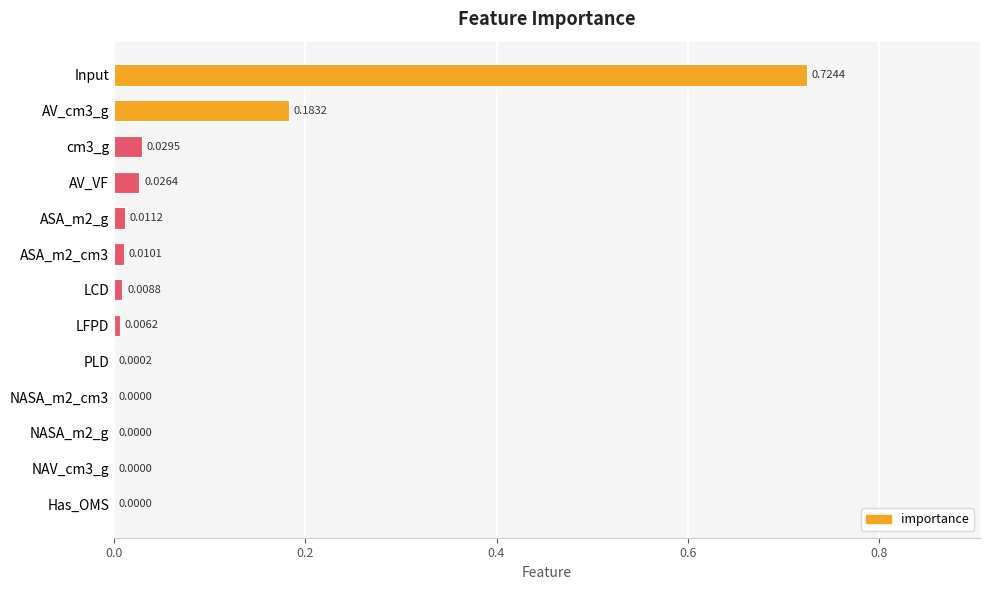

Between ASA_m2_g and LFPD, which is larger?

ASA_m2_g